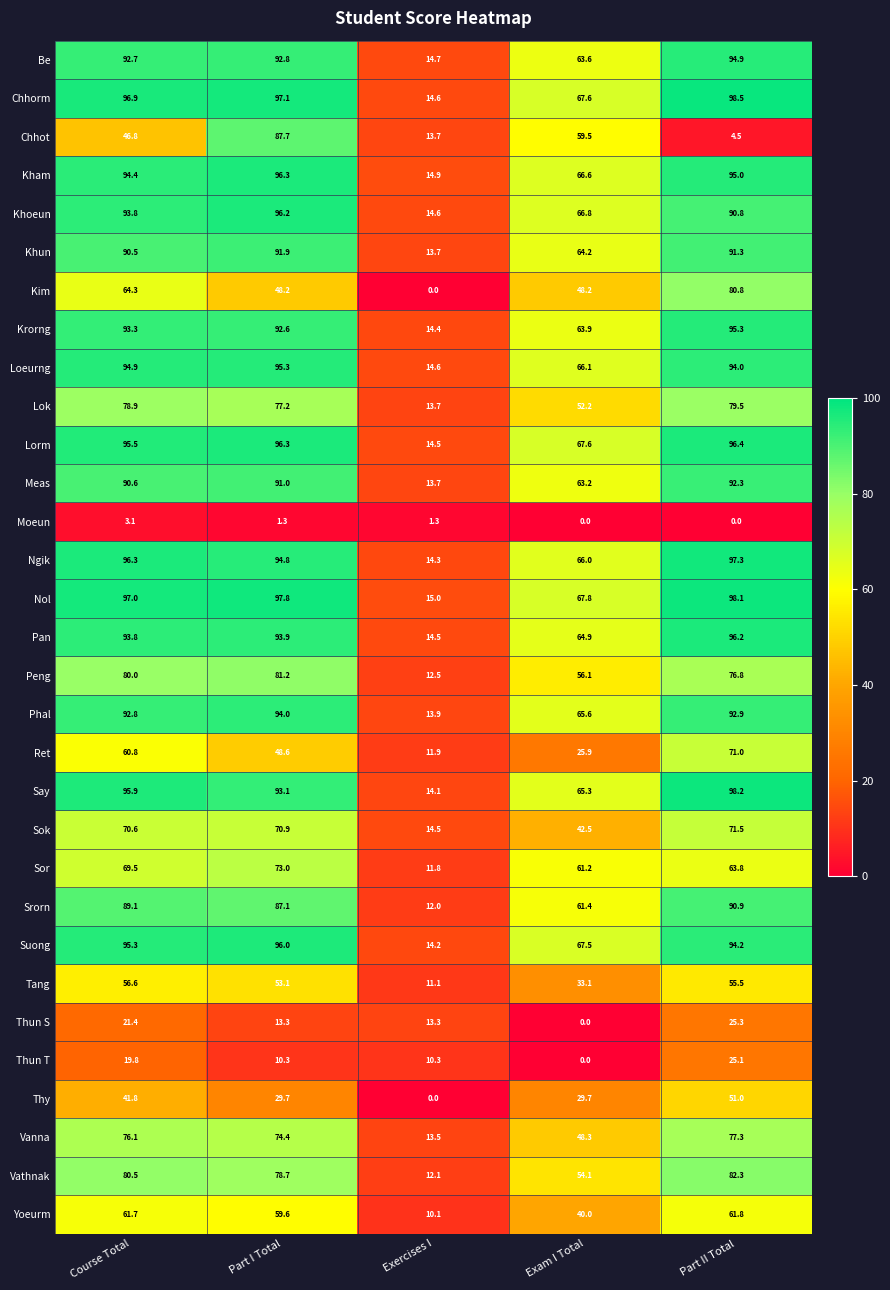

The Peng series shows 80.0 at Course Total. True or false?

True